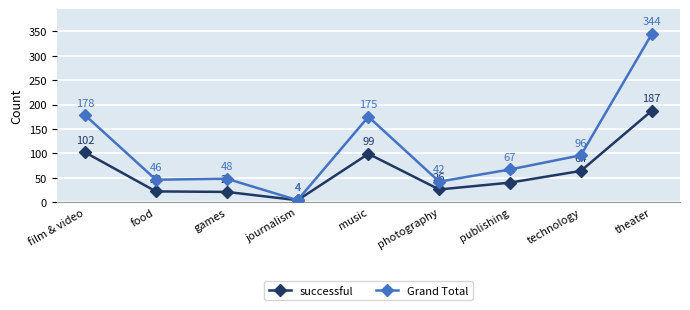

What is the difference between the maximum and second lowest values in the successful series?

166